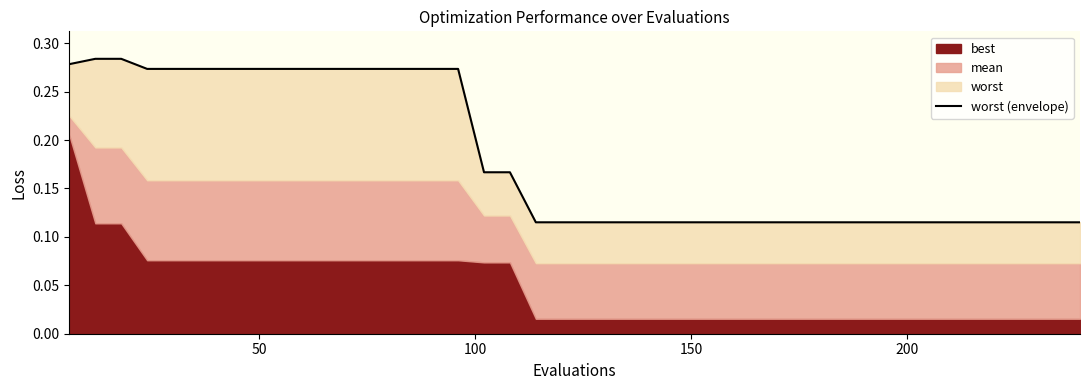

Reading left to right, list all the values displayed in this chart.

0.3	0.3	0.3	0.3	0.3	0.3	0.3	0.3	0.3	0.3	0.3	0.3	0.3	0.3	0.3	0.3	0.2	0.2	0.1	0.1	0.1	0.1	0.1	0.1	0.1	0.1	0.1	0.1	0.1	0.1	0.1	0.1	0.1	0.1	0.1	0.1	0.1	0.1	0.1	0.1